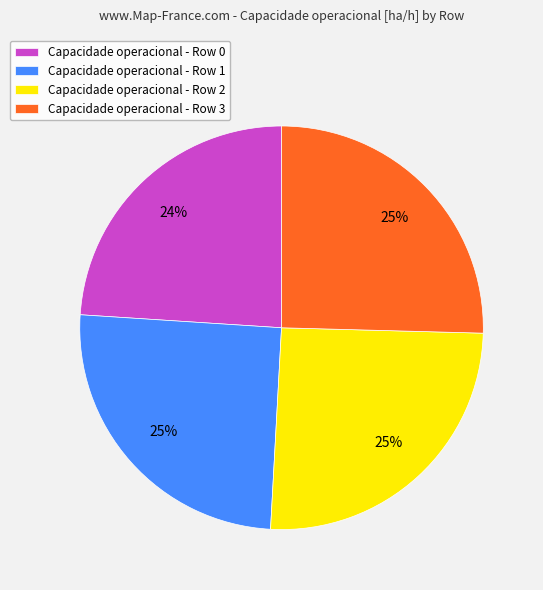

To the nearest percent, what is the average slice percentage?

25%